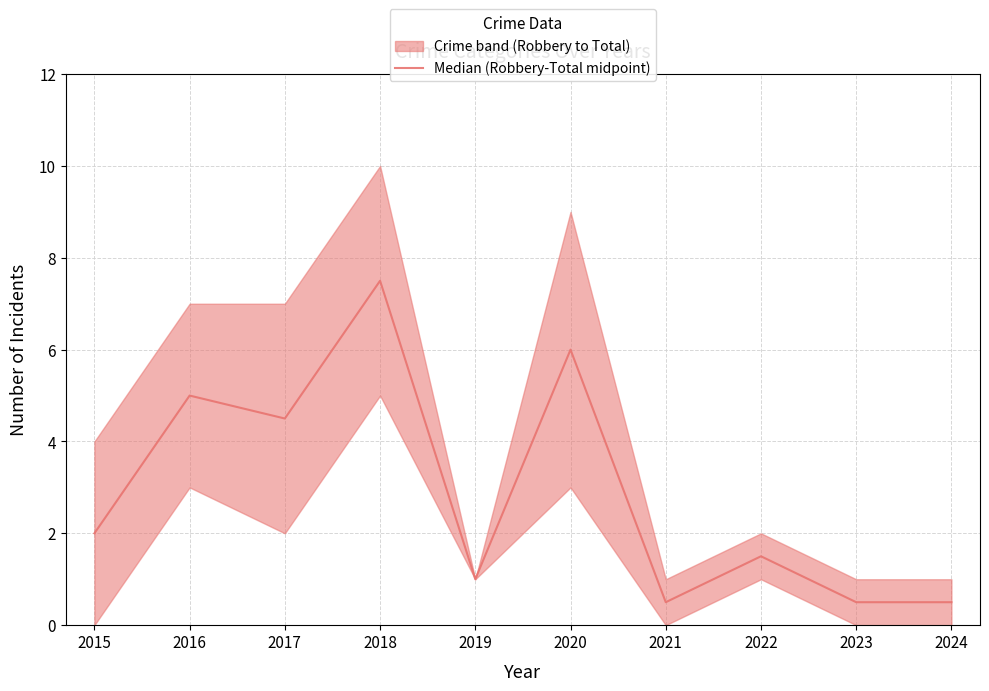

The value at 2019 is 1.0. True or false?

True